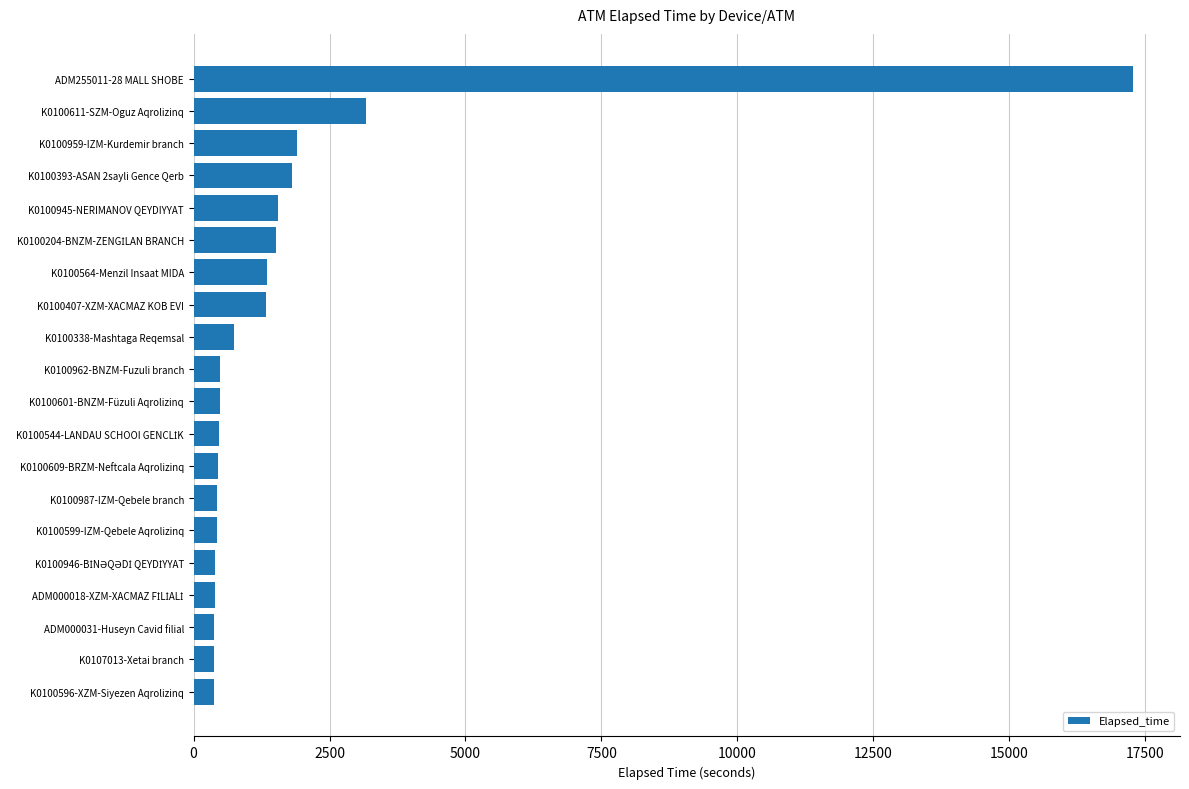

Is it true that the value at K0100601-BNZM-Füzuli Aqrolizinq is 481?

True